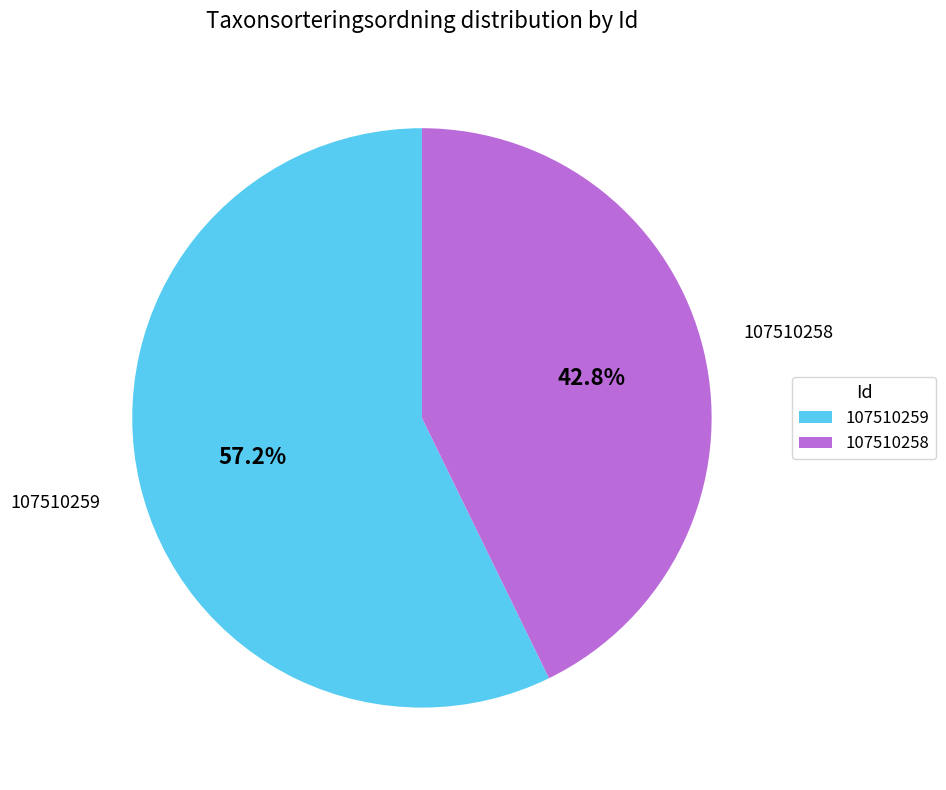

Is the sum of 107510259 and 107510258 greater than half?

Yes